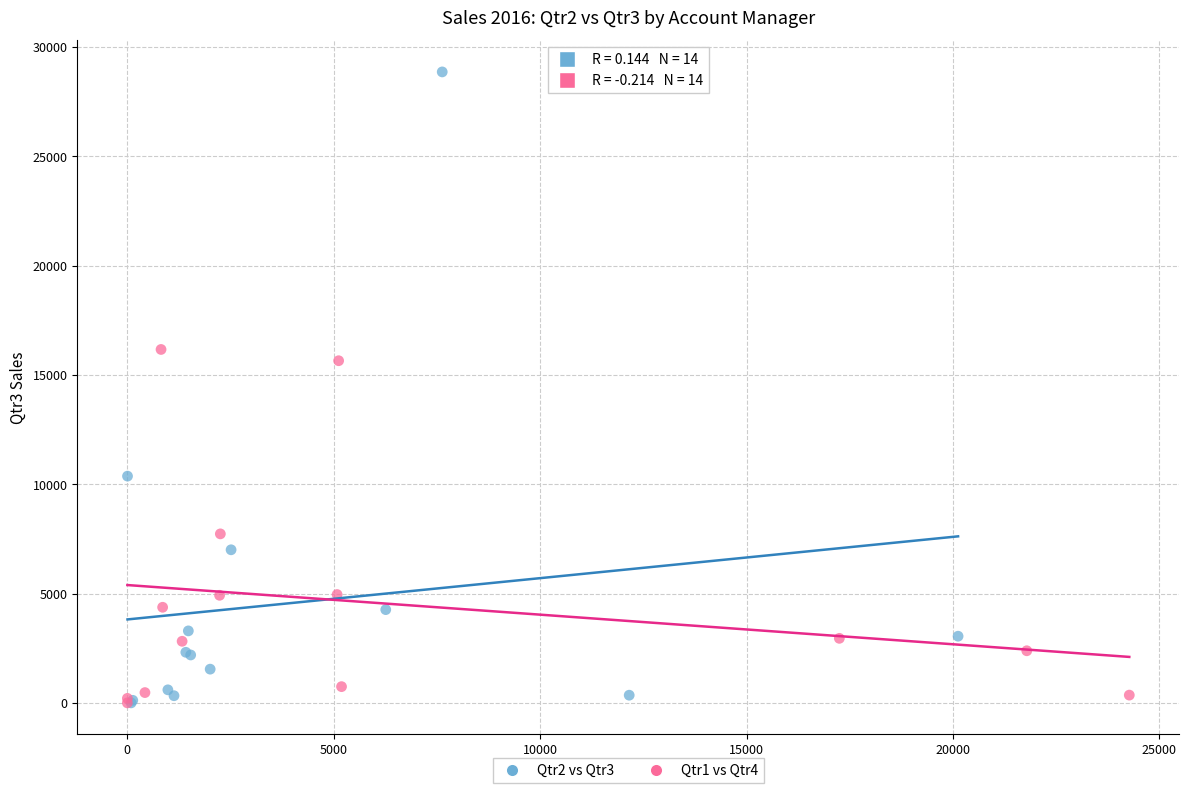

Which series contains the highest Y value?

Qtr2 vs Qtr3